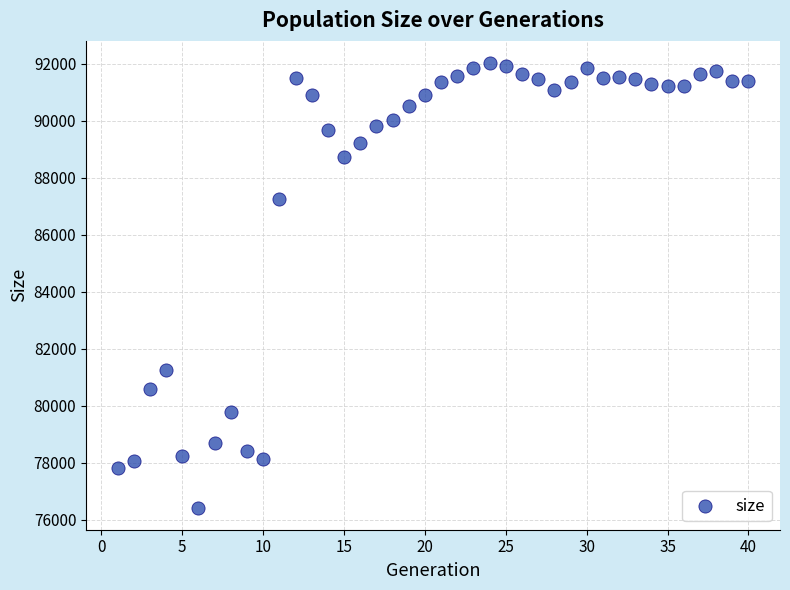

What is the range of Y values (max minus min)?

15596